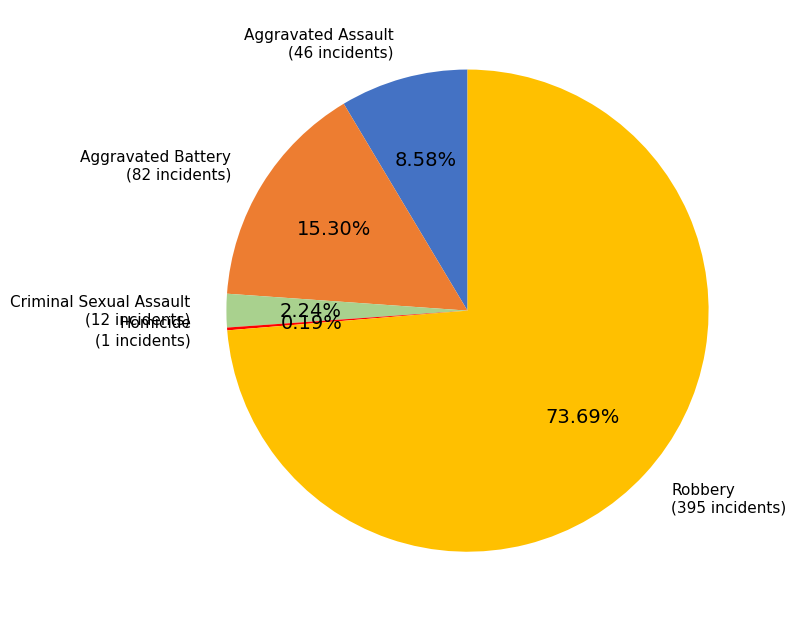

What is the largest slice in the pie chart?

Robbery